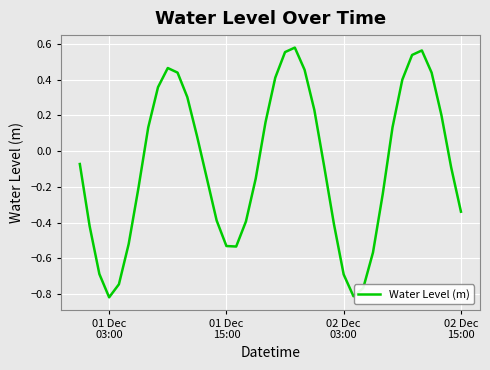

What is the difference between the maximum and minimum values?

1.4